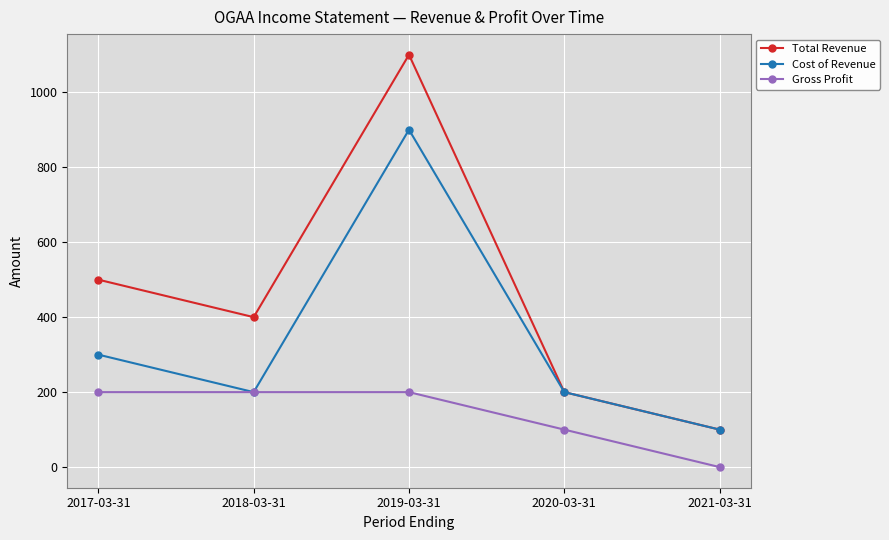

What is the sum of all Gross Profit values?

700